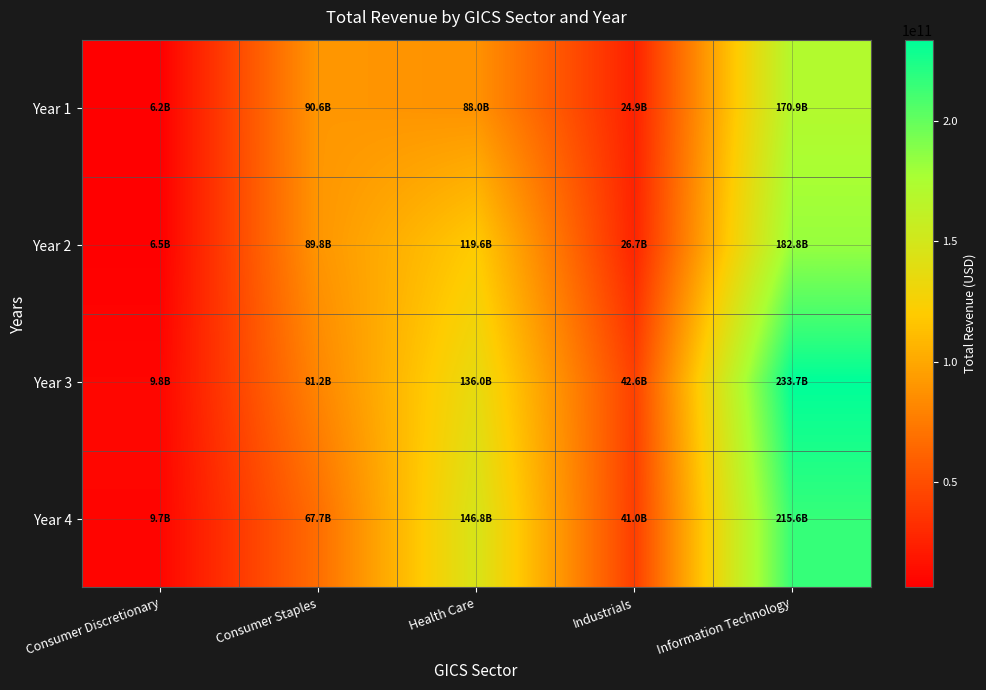

Between Consumer Discretionary and Industrials, which series saw the biggest shift?

Year 3